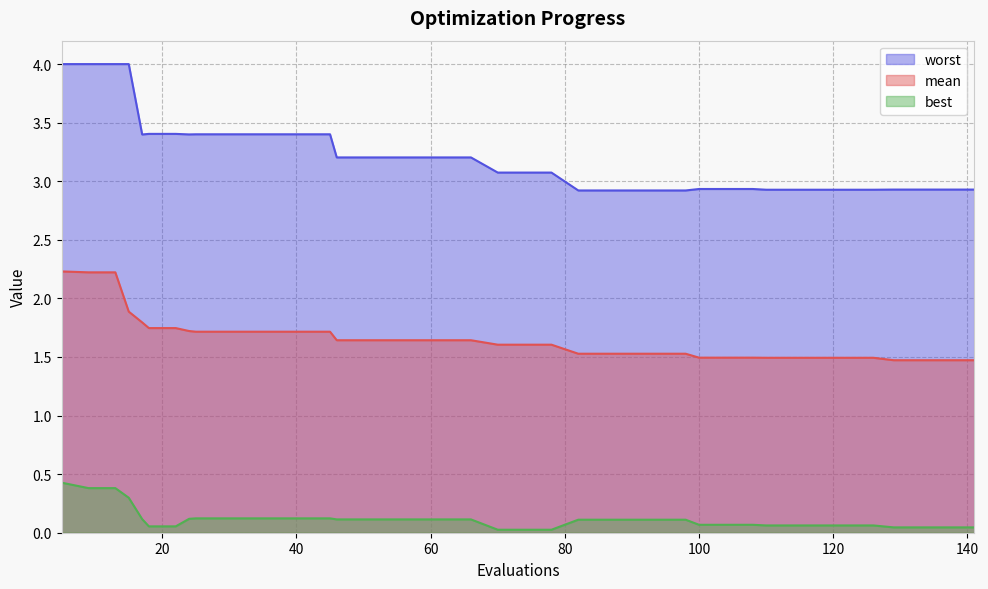

How many distinct data groups are displayed?

3